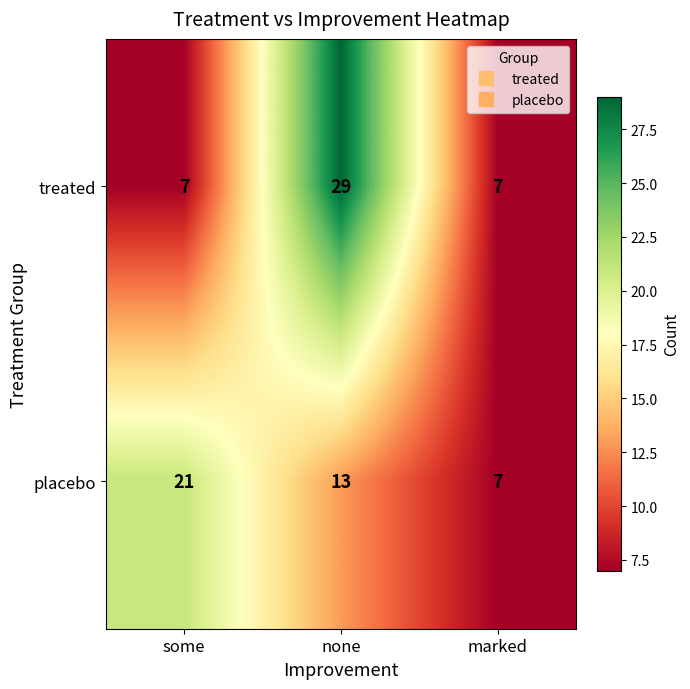

At which category is the sum across all series the highest?

none